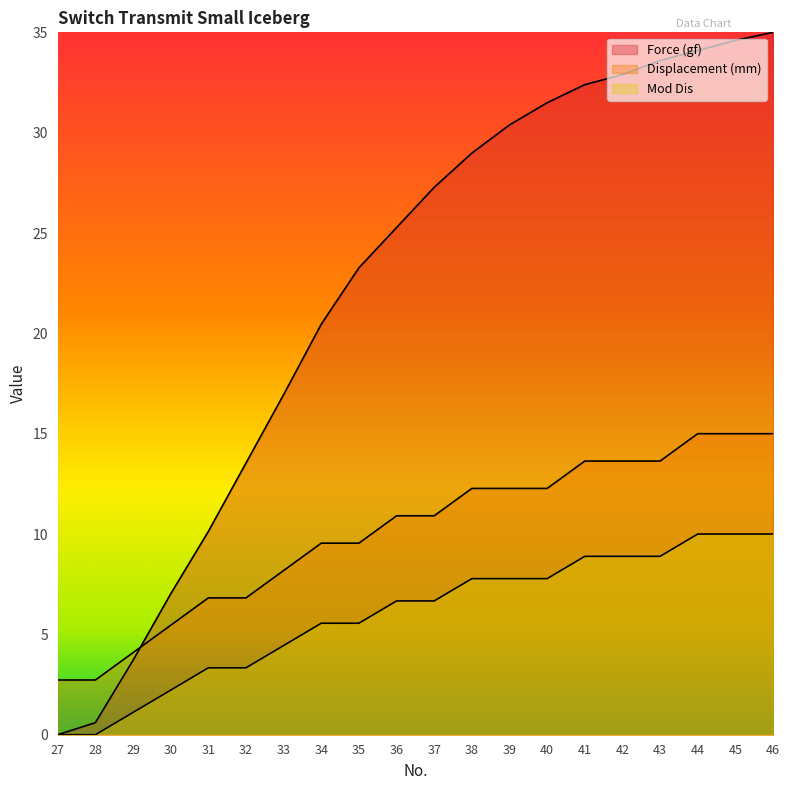

The value of Force (gf) at 34 is 20.5. True or false?

True